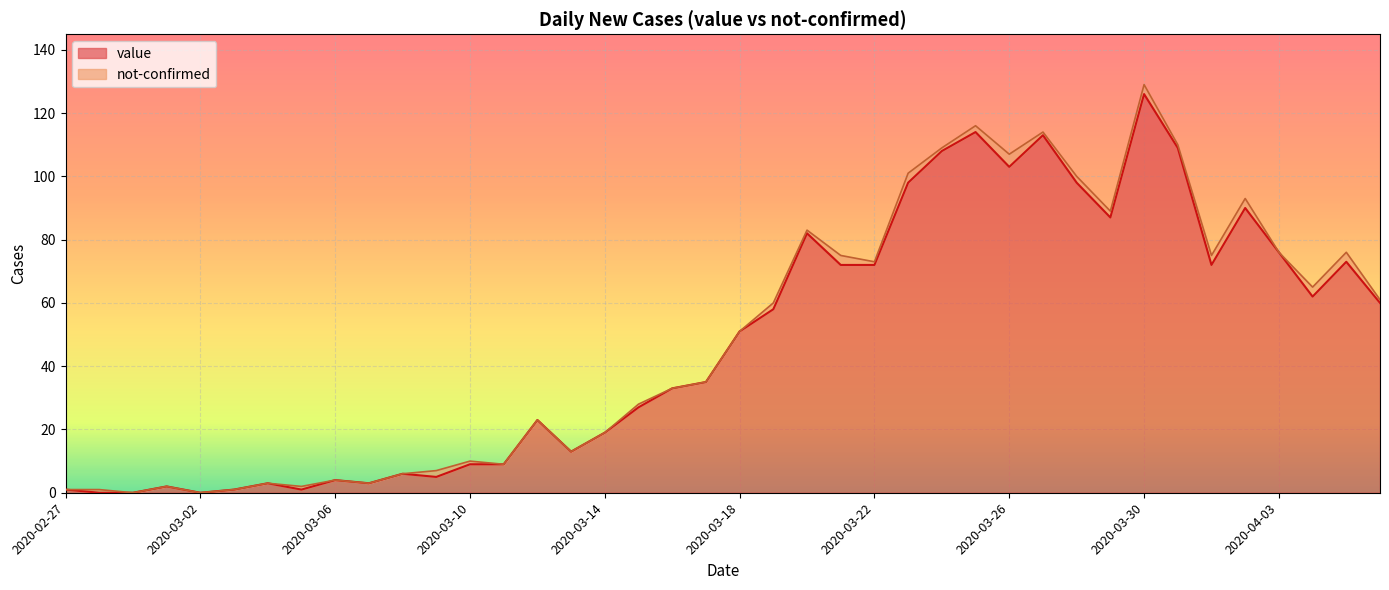

How many lines are shown in the chart?

2